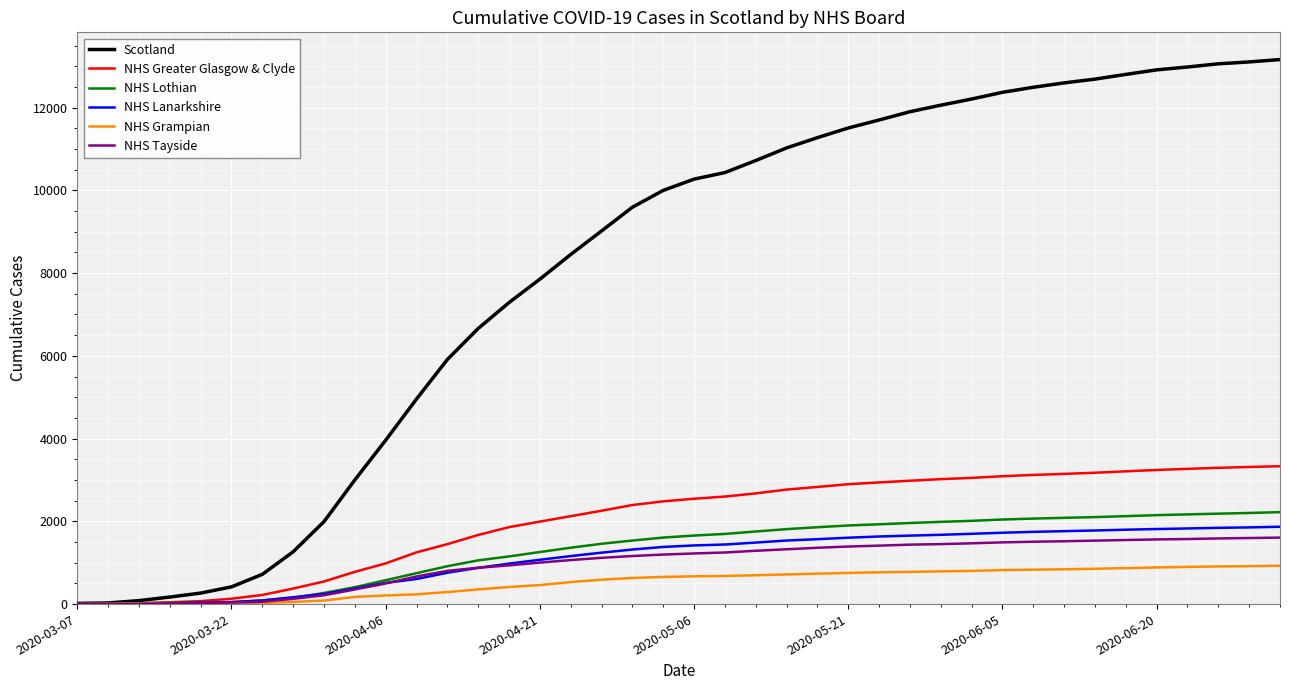

Which series has the largest total across all categories?

Scotland